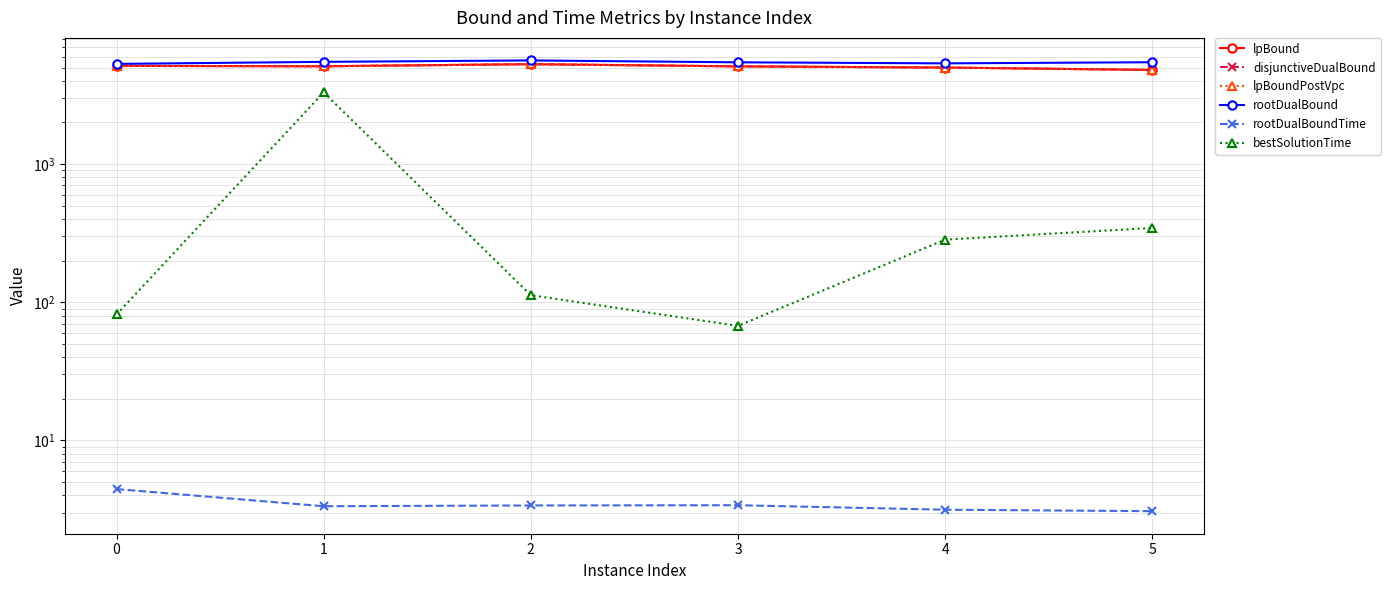

At which category is the sum across all series the highest?

1